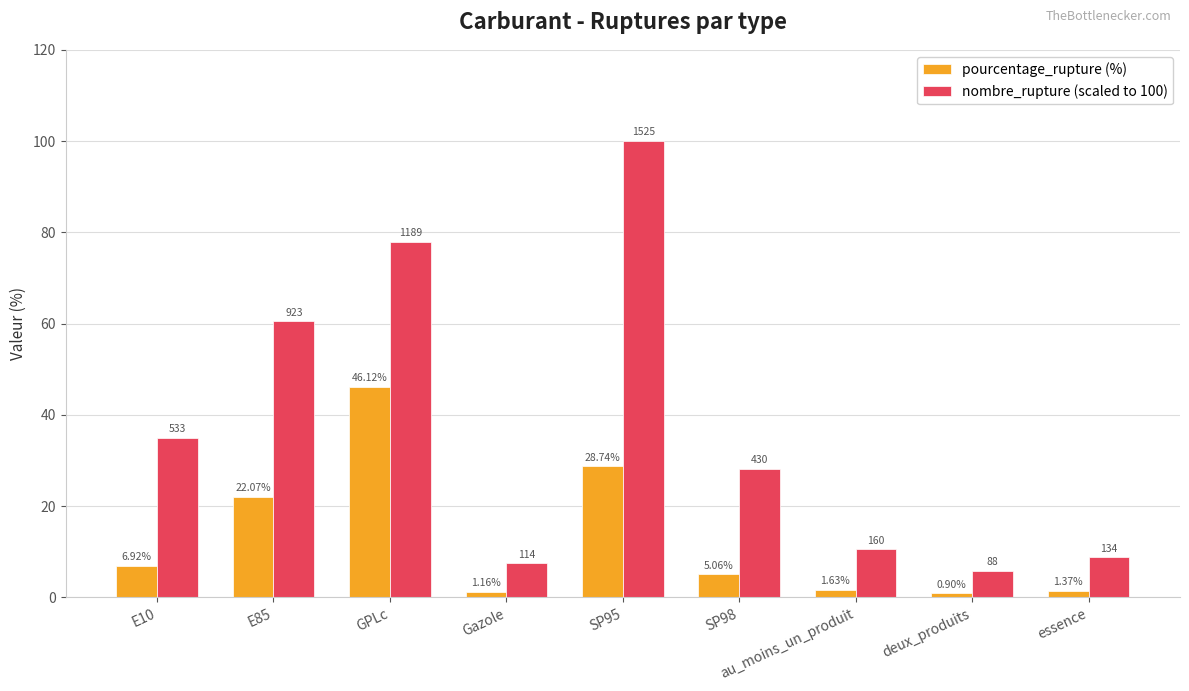

What is the difference between the second highest and second lowest values in the pourcentage_rupture (%) series?

27.6